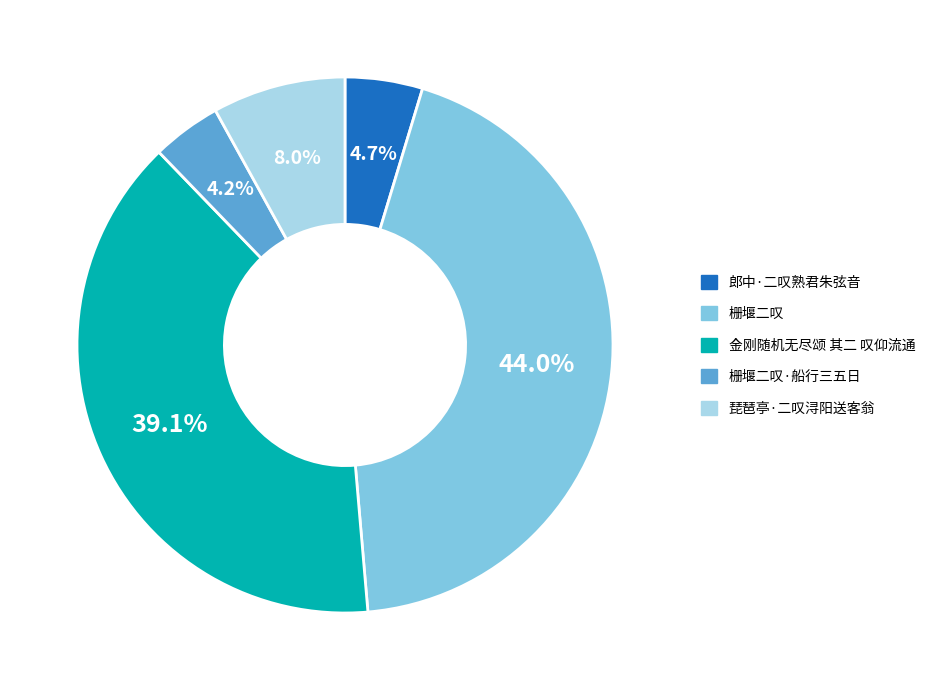

Is there any slice that represents more than half of the pie?

No